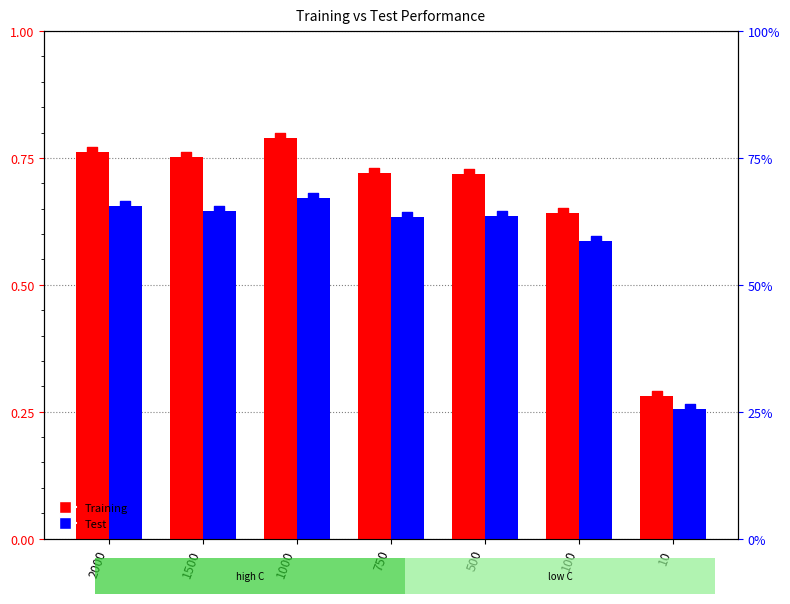

What are all the series names shown in the legend?

Training, Test